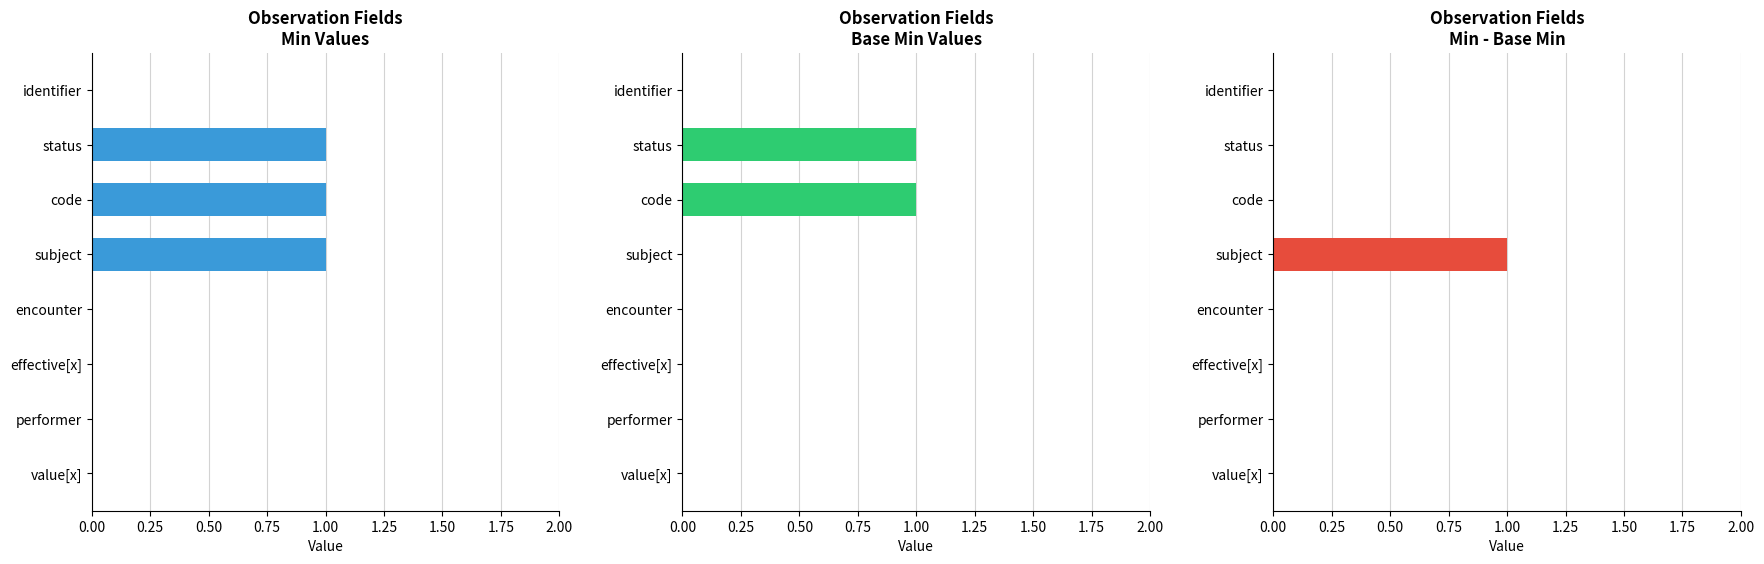

What is the highest value of the Base Min series?

1